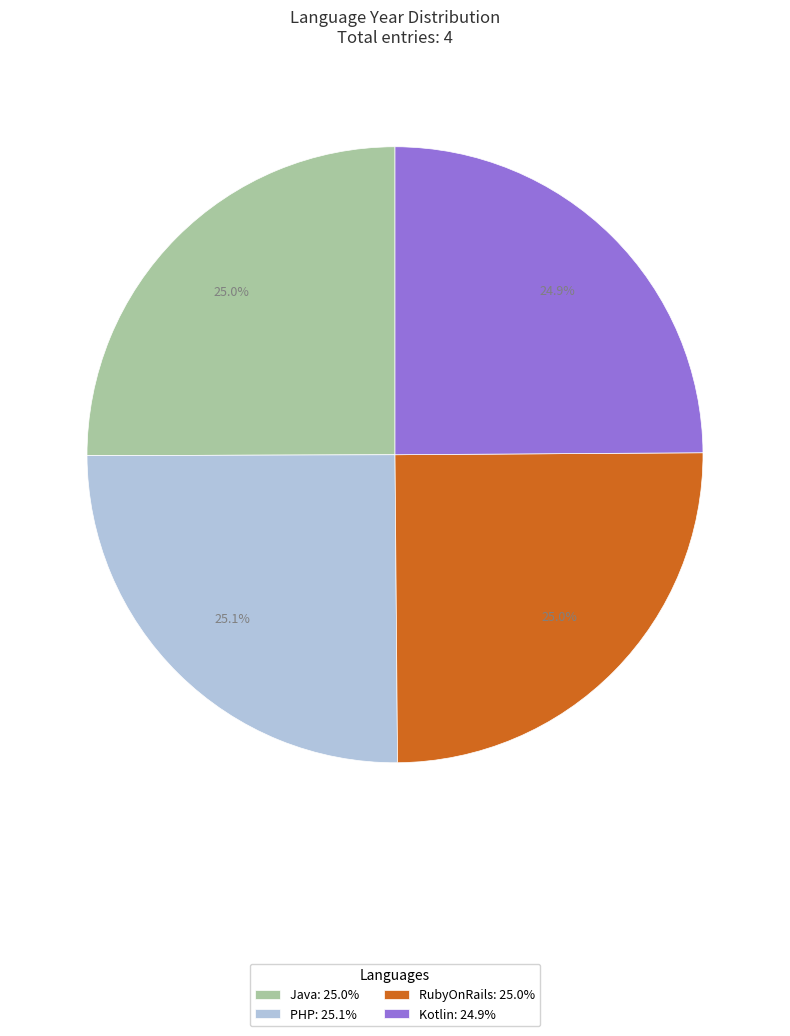

How many segments does this pie chart have?

4